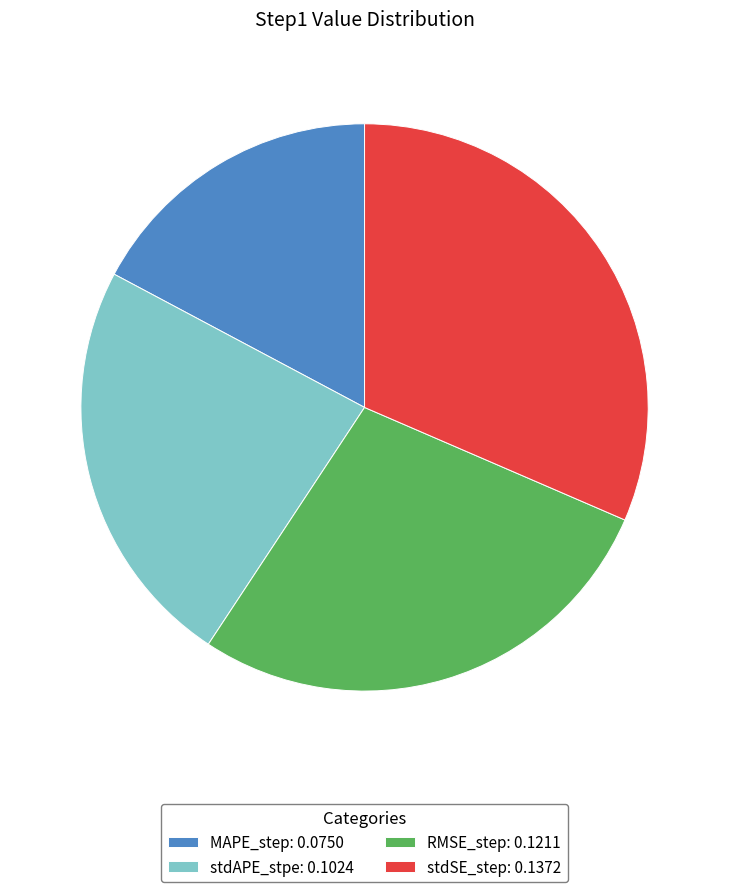

Between stdAPE_stpe: 0.1024 and RMSE_step: 0.1211, which is larger?

RMSE_step: 0.1211